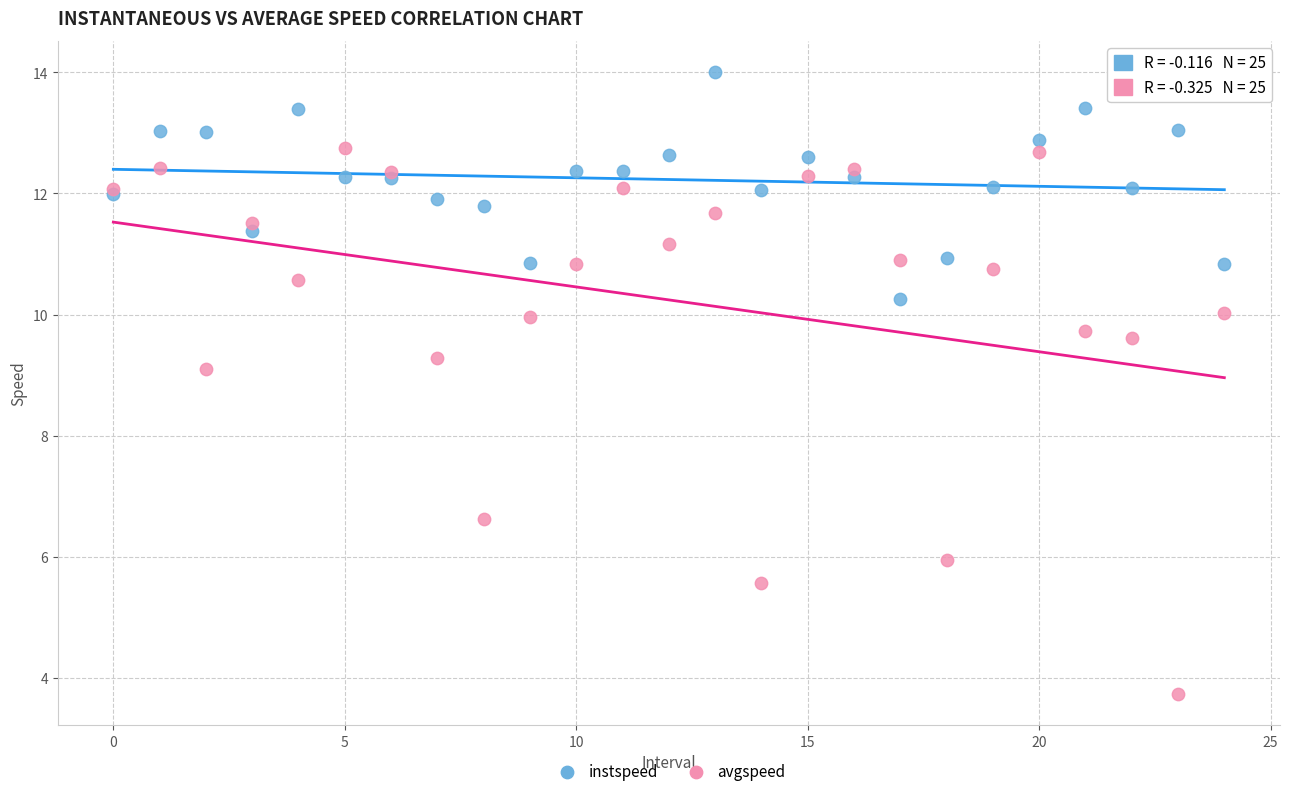

Which series contains the highest Y value?

instspeed